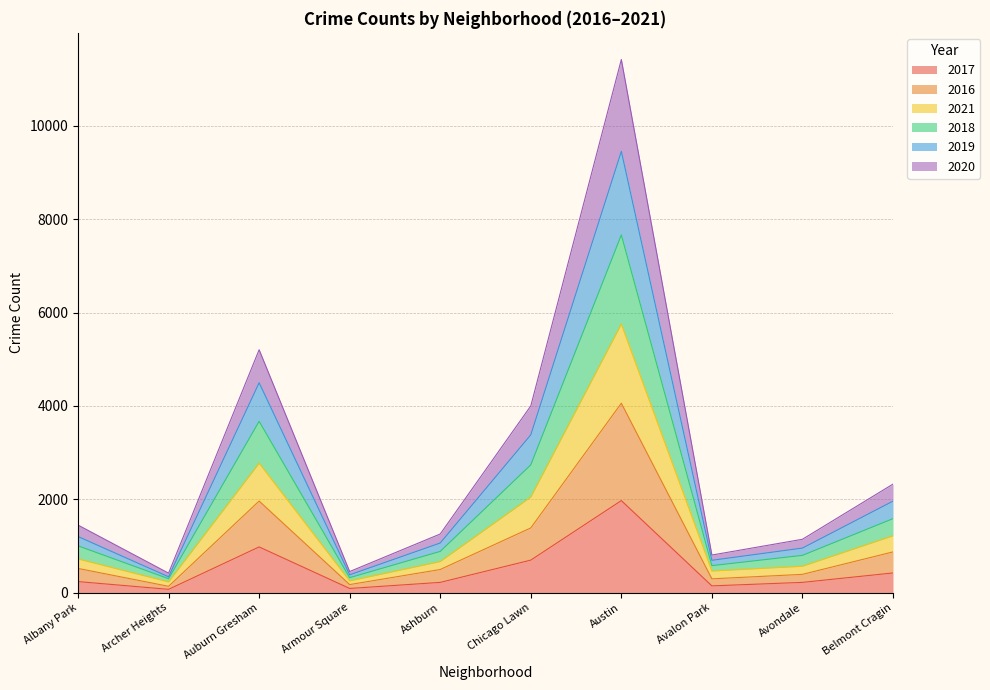

Which category has the highest value in the 2017 series?

Austin